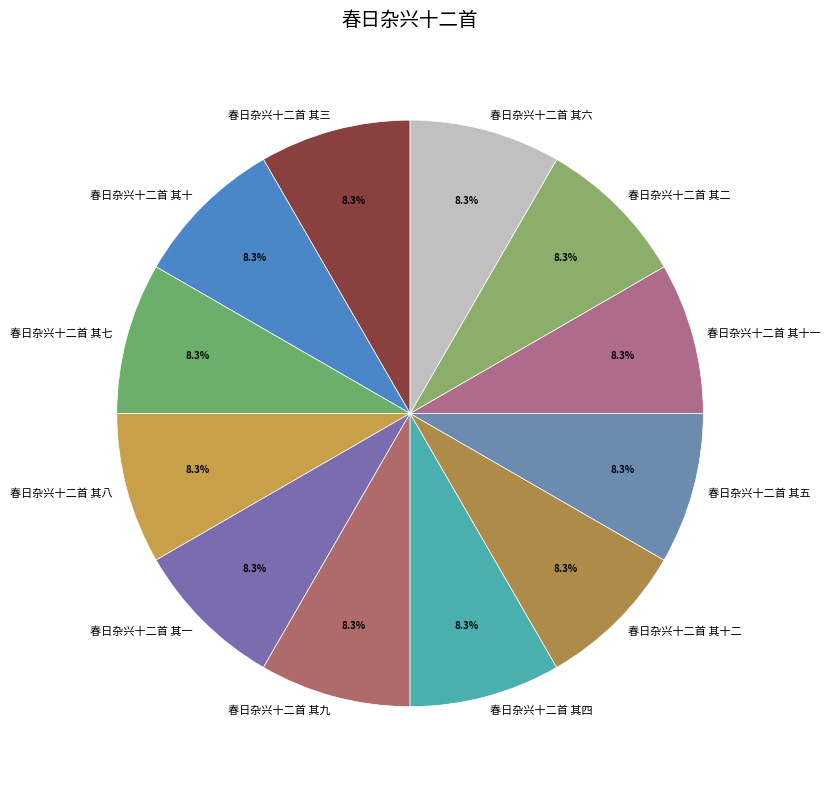

Approximately how many times larger is the value at 春日杂兴十二首 其六 compared to 春日杂兴十二首 其四?

1.0